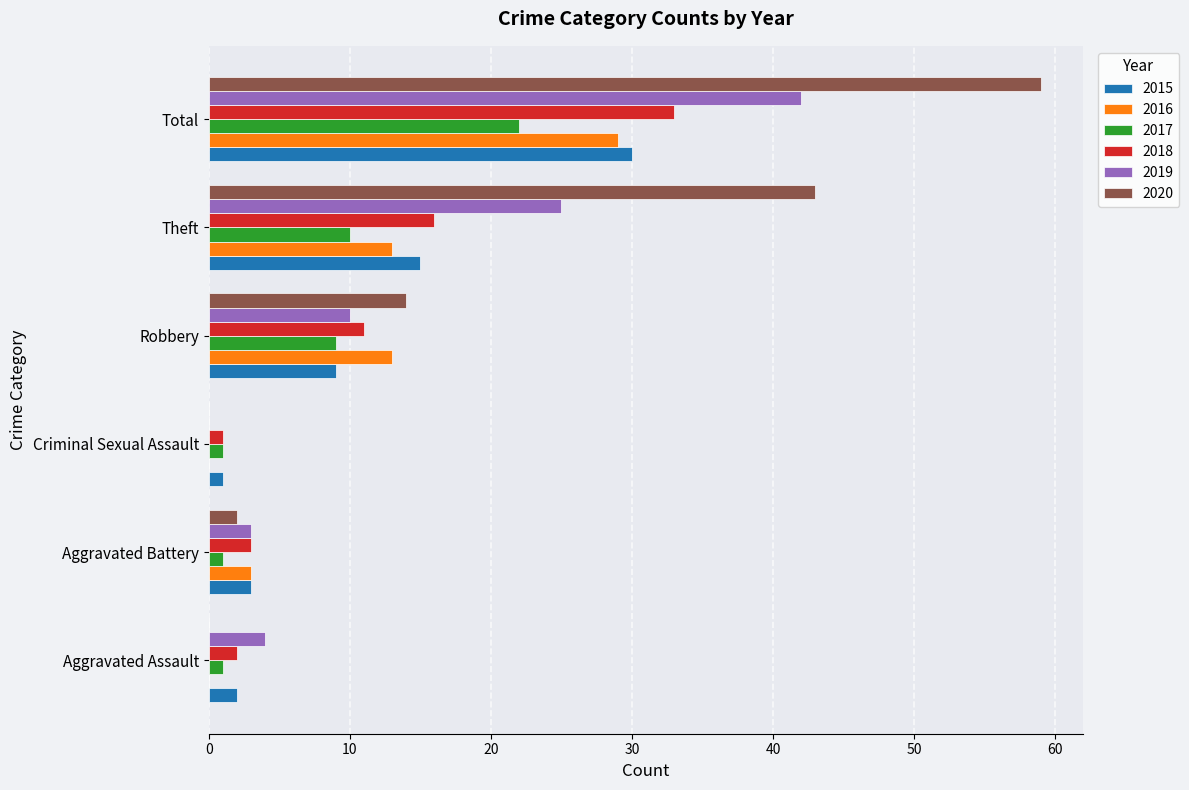

Which series has the largest range (max minus min)?

2020